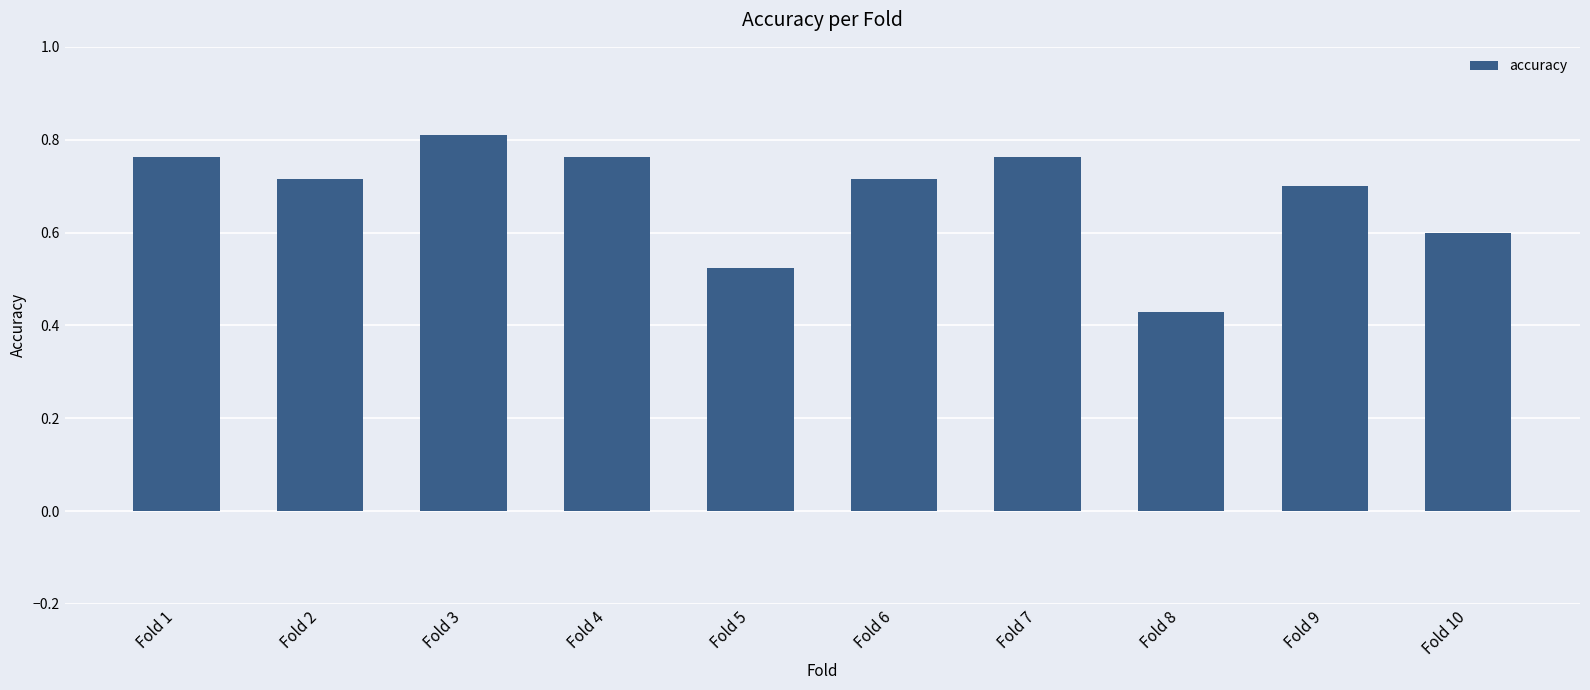

Count the values in the range 0 to 1.

10